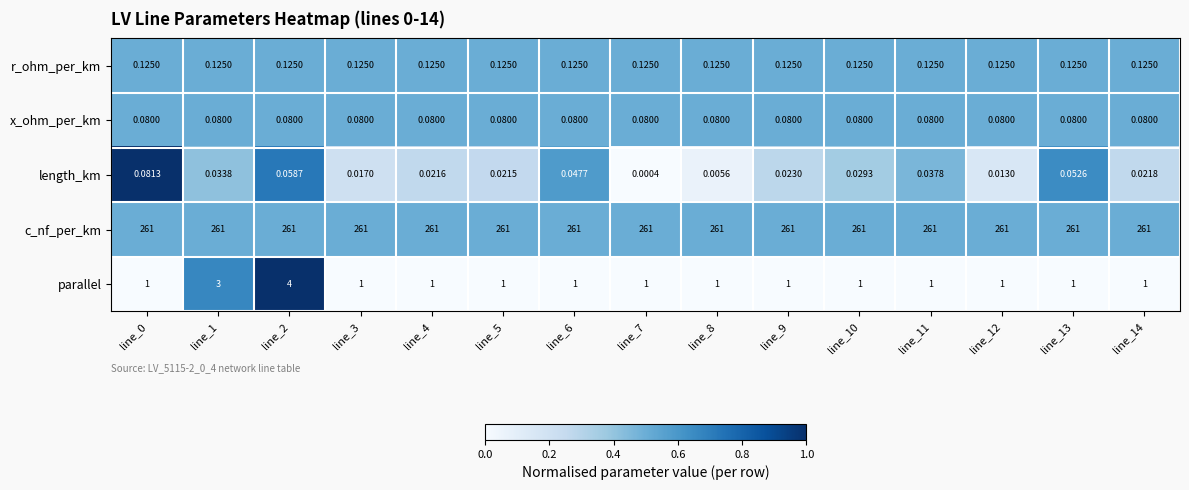

What is the difference between the highest and lowest values at line_6?

261.0